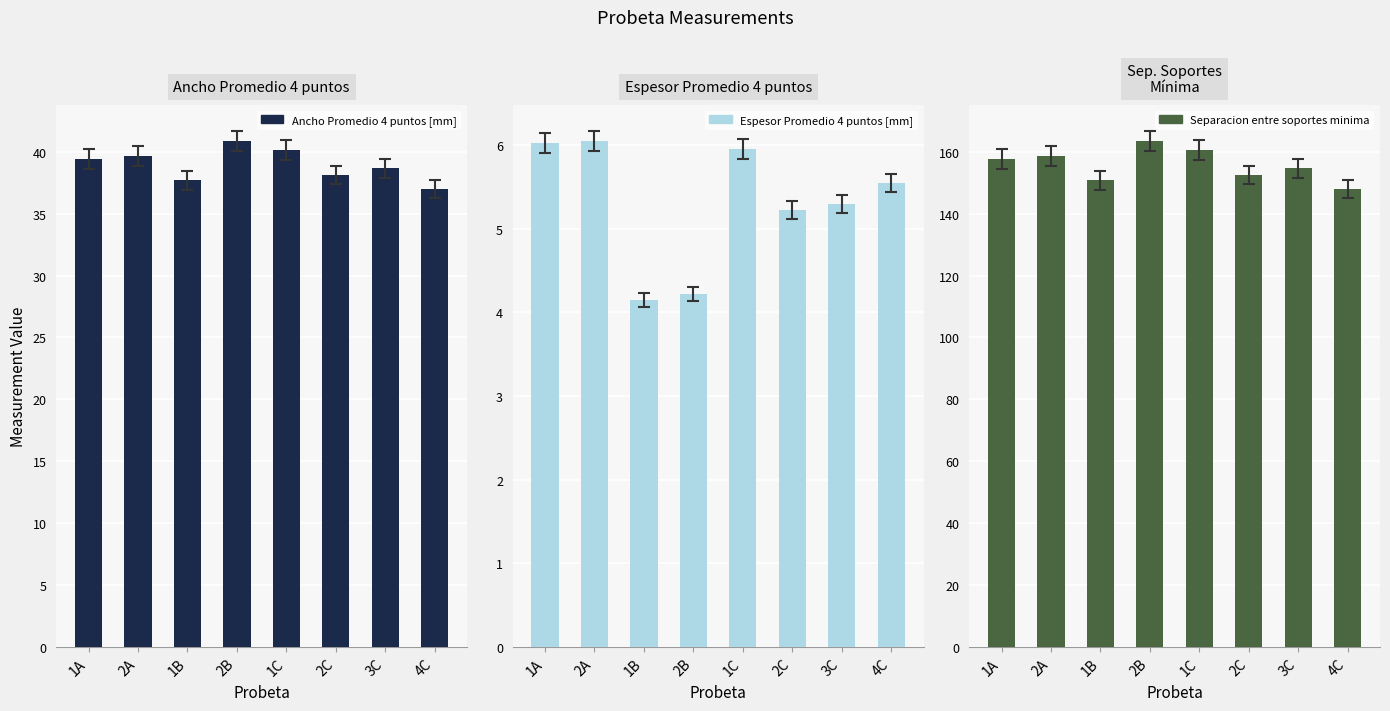

Which series has the largest range (max minus min)?

Separacion entre soportes minima